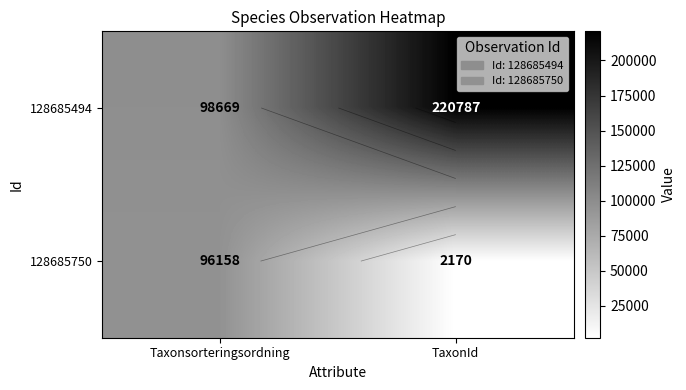

List the series in order of their overall mean, lowest first.

128685750, 128685494